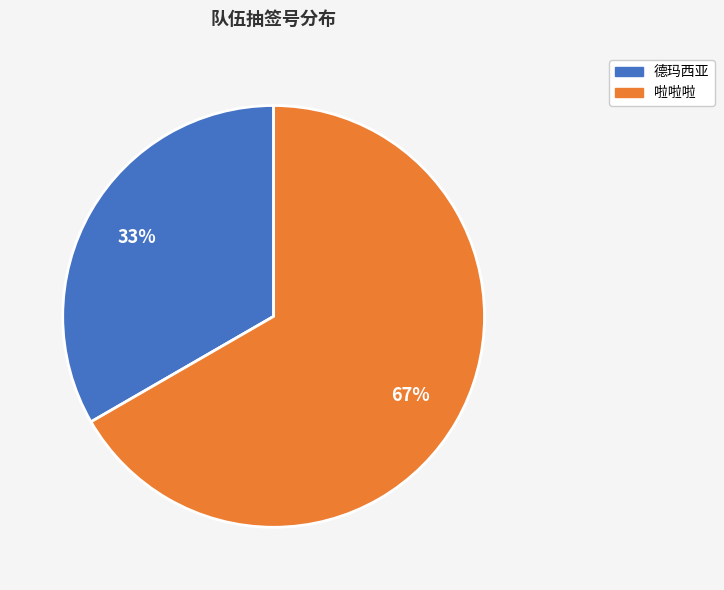

Rank the categories by value from highest to lowest.

啦啦啦, 德玛西亚